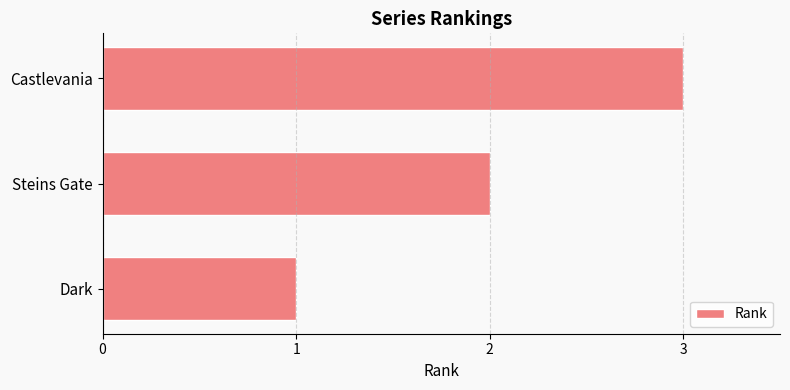

Which label corresponds to the largest value in the chart?

Castlevania